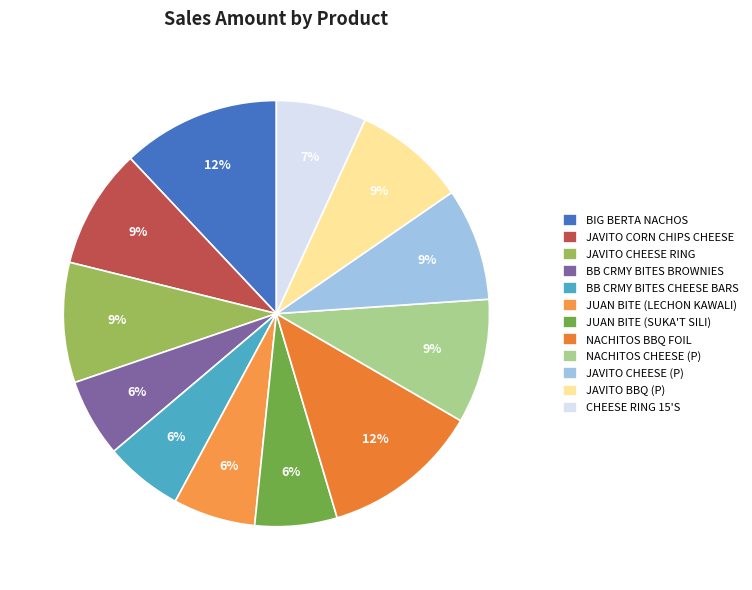

How many slices are in this pie chart?

12